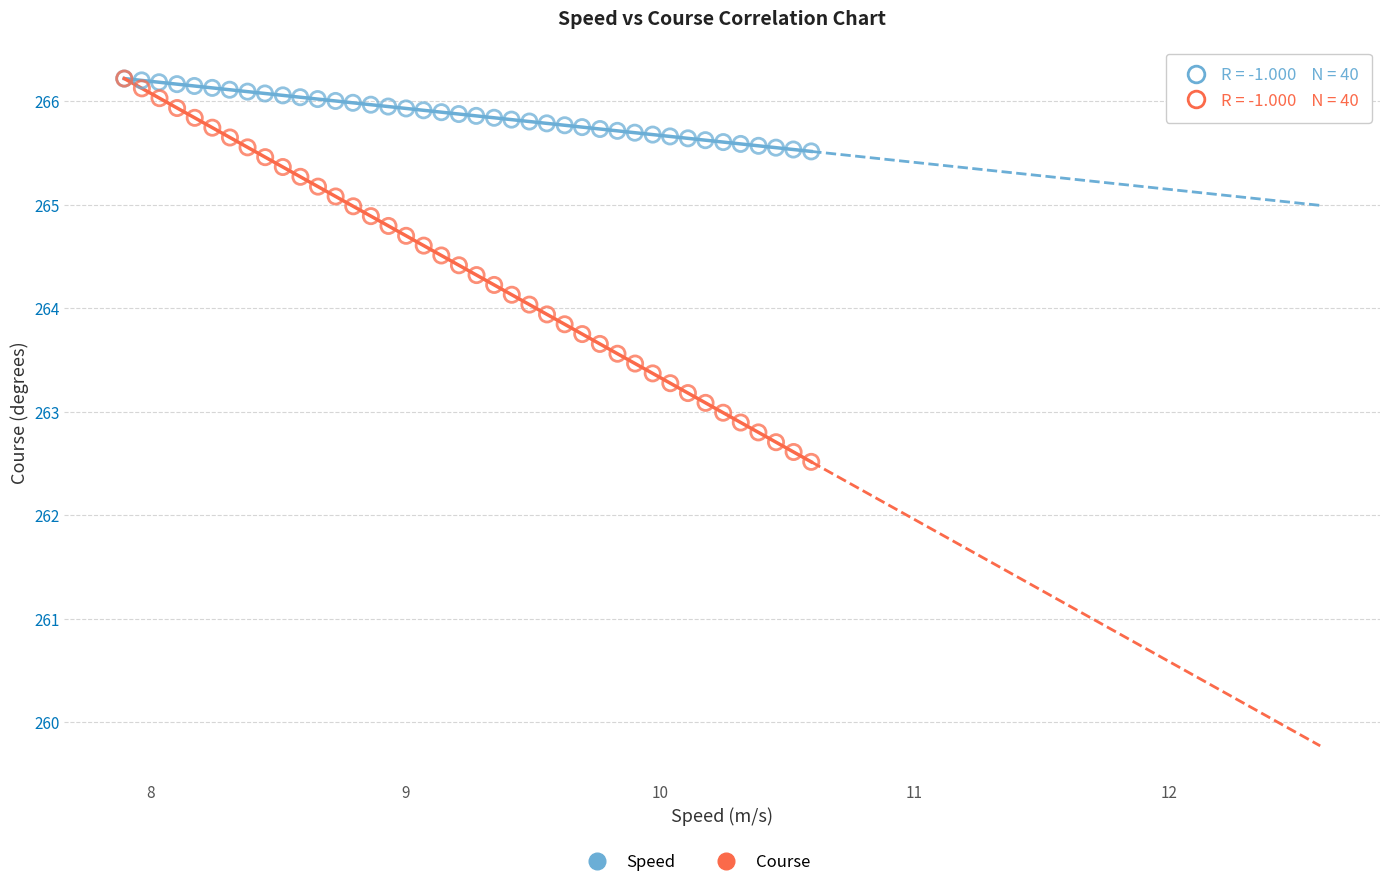

Which series has the widest spread of Y values?

Course